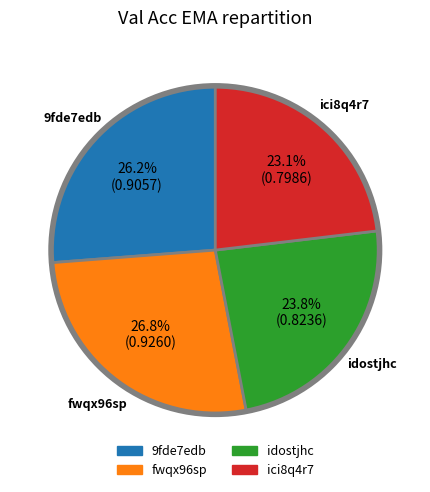

Does fwqx96sp account for over 50% of the chart?

No